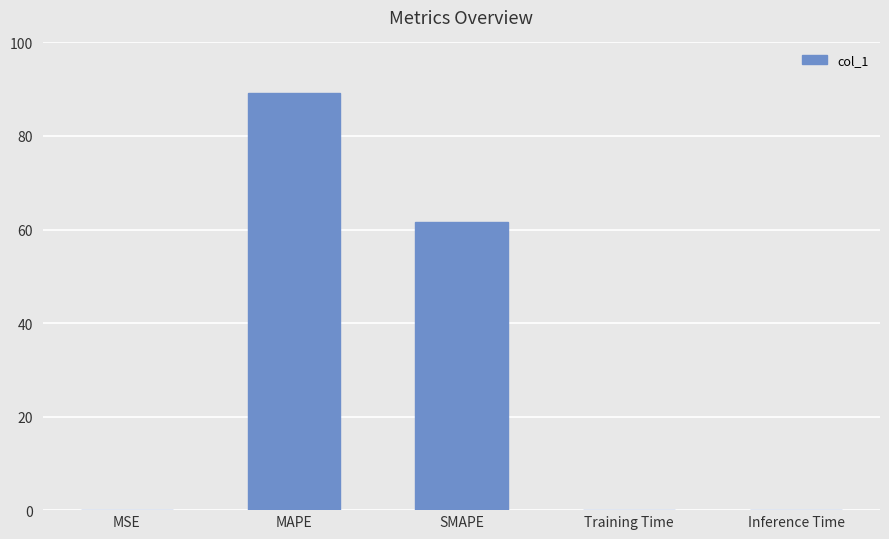

Is it true that the value at MSE is 0.0?

True